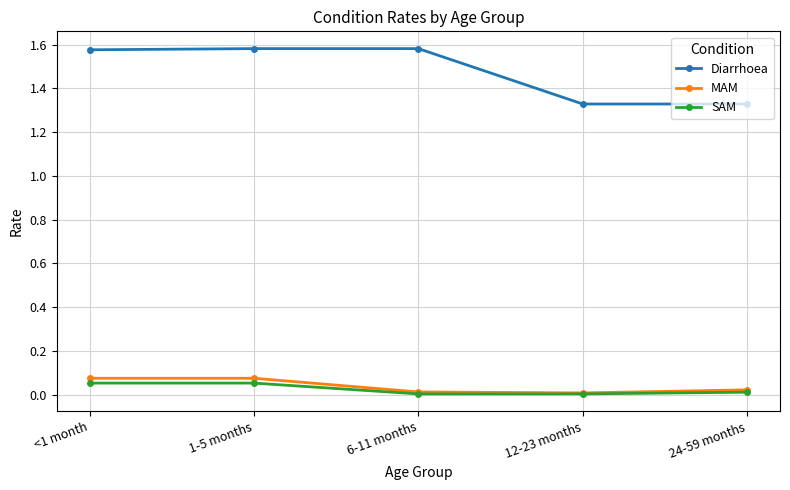

True or false: Diarrhoea and SAM intersect in this chart.

False